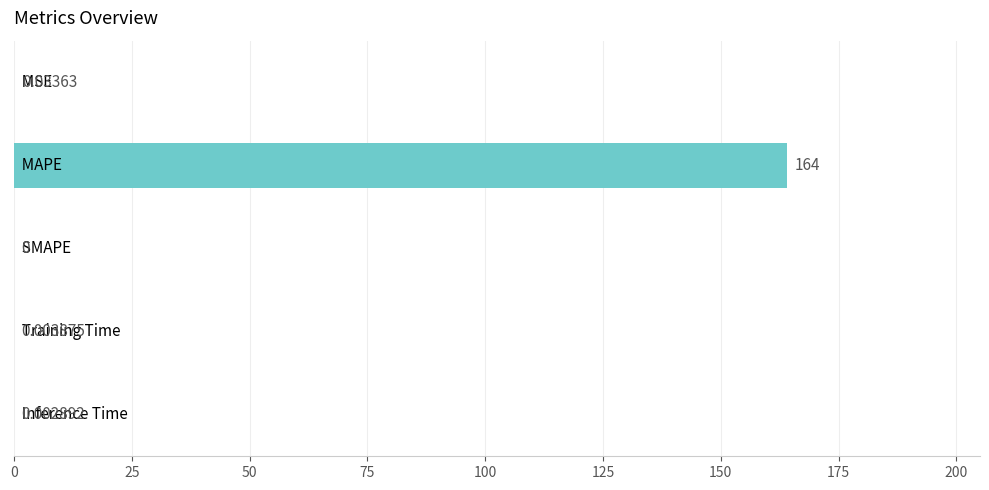

How many values are above zero?

4